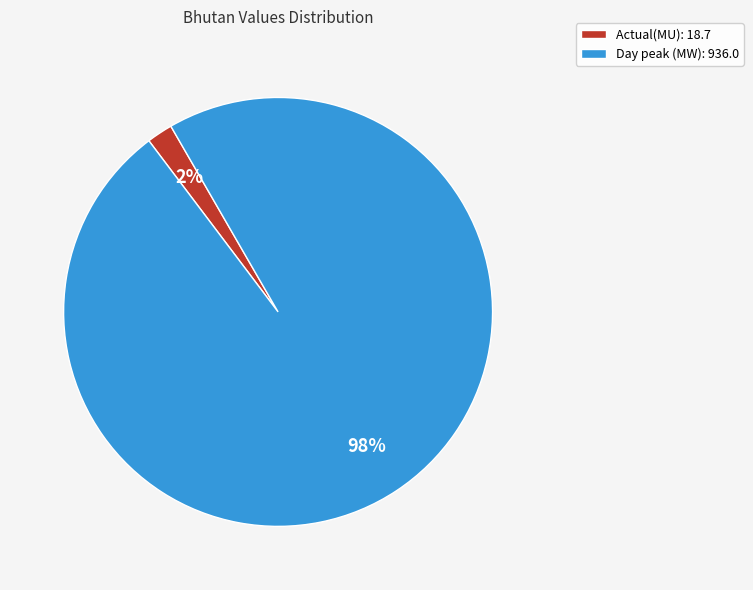

Which category has the biggest portion of the pie?

Day peak (MW)